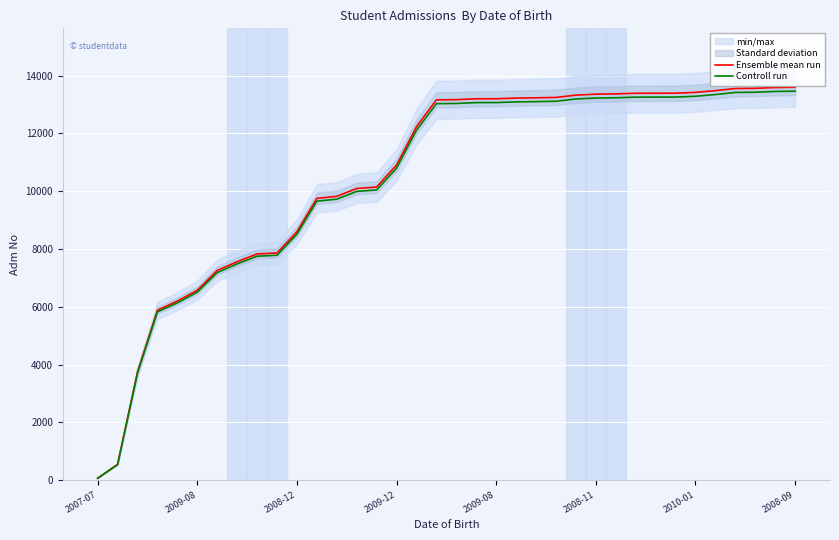

Is it true that Controll run equals 7750.9 at 8?

True